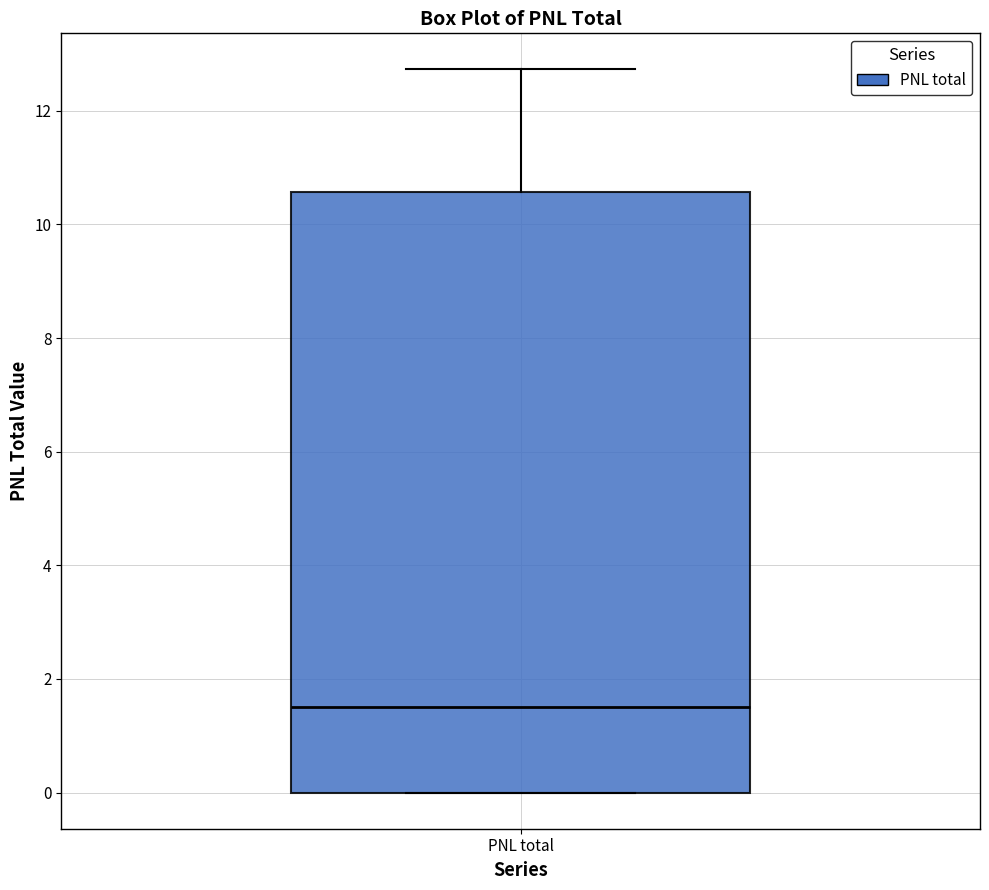

Transcribe this box plot: give where the median line is, the range the box spans, and where the two whiskers end, as read against the y-axis. The values are not printed on the chart, so give them approximately, as read against the axis.

median 1.6, box 0.0 to 10.6, whiskers 0.0 to 12.8